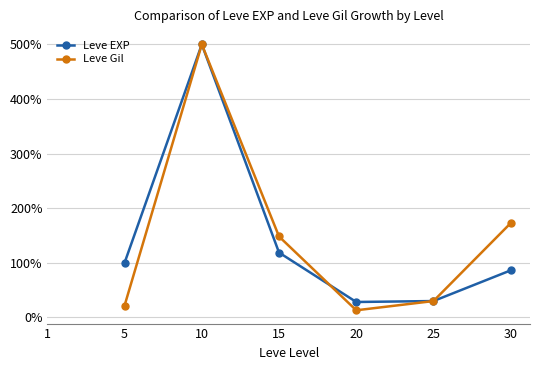

What is the difference between the highest and lowest values at 15?

29.4